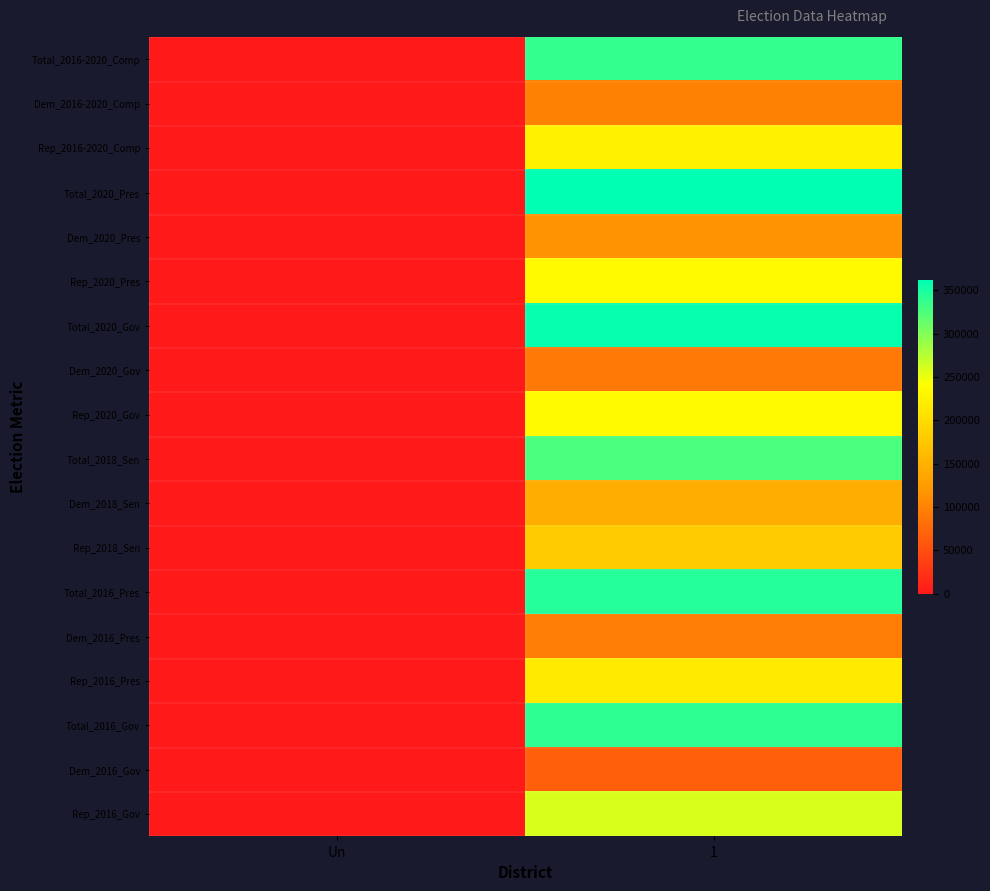

What is the spread (max minus min) of values at 1?

296169